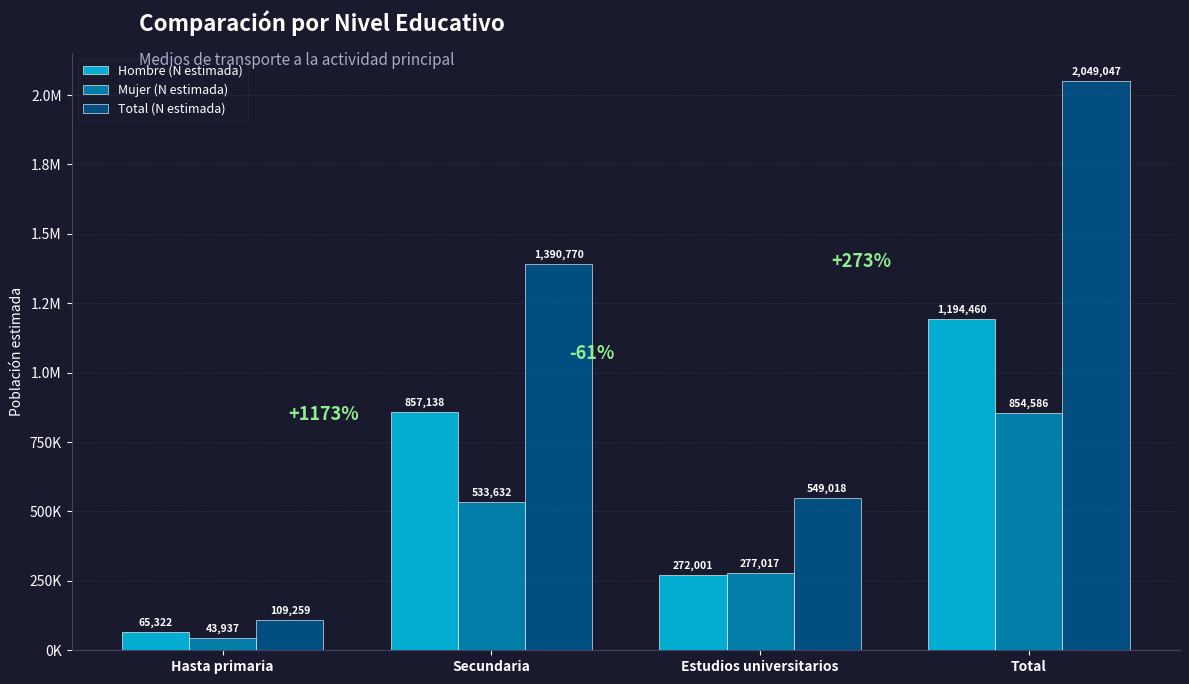

What is the difference between the highest and lowest values at Total?

1194461